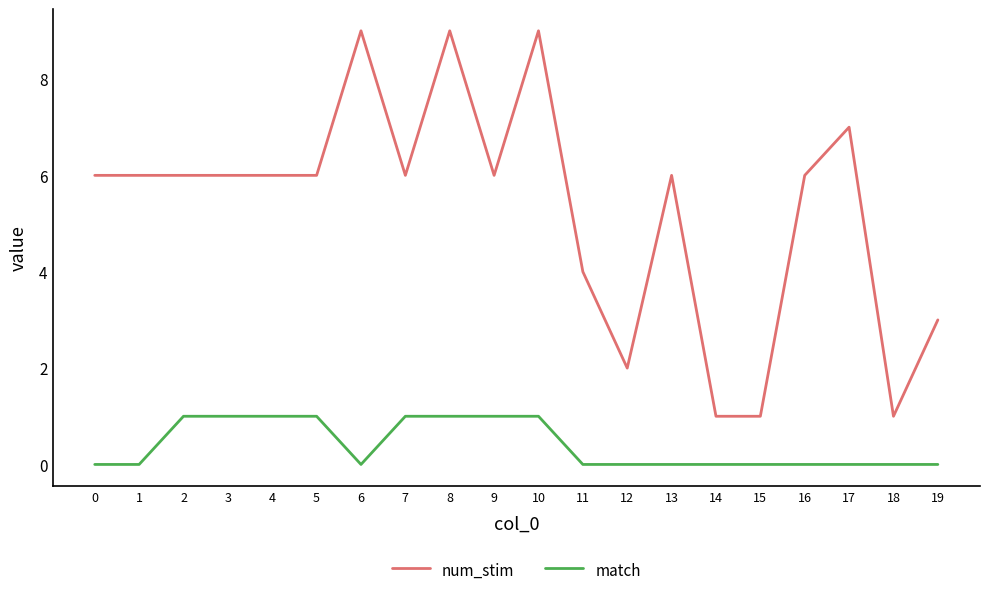

Which series has the largest total across all categories?

num_stim